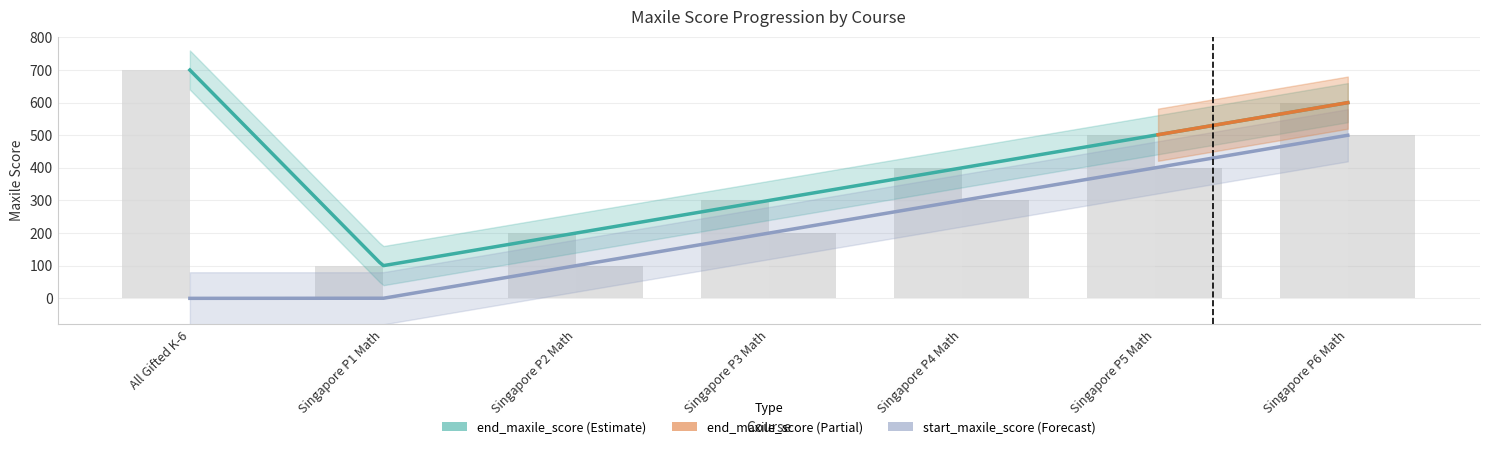

What are all the series names shown in the legend?

end_maxile_score, start_maxile_score